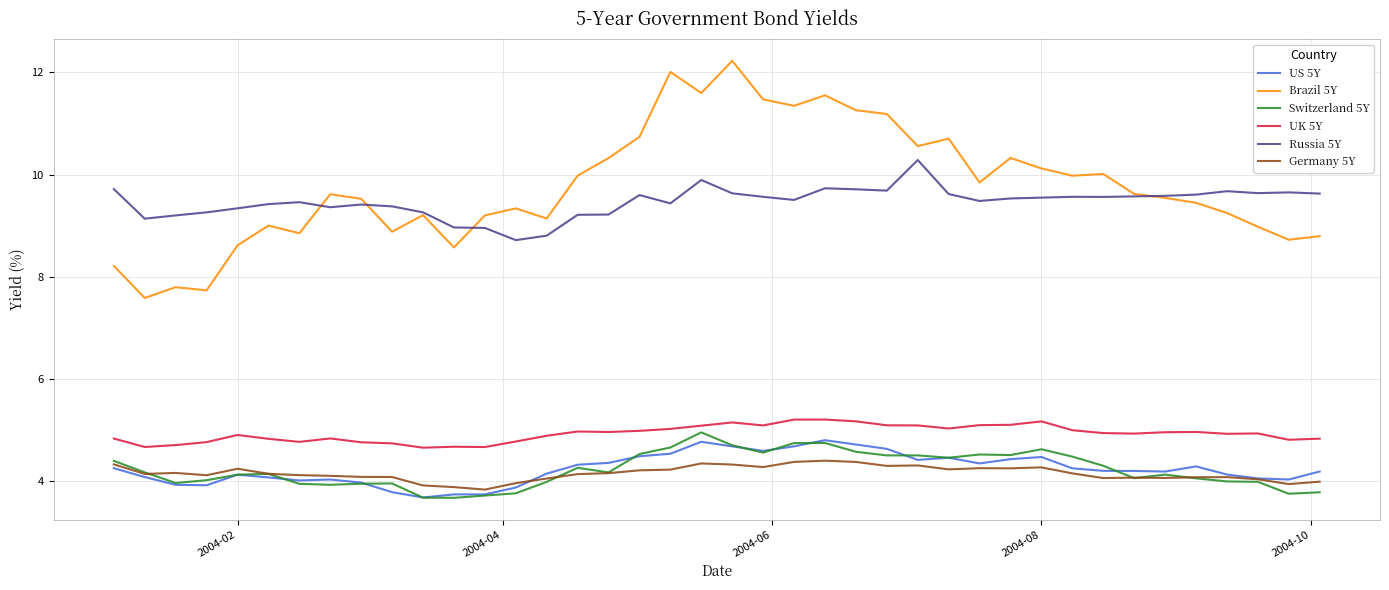

What is the minimum value shown in the chart?

3.7